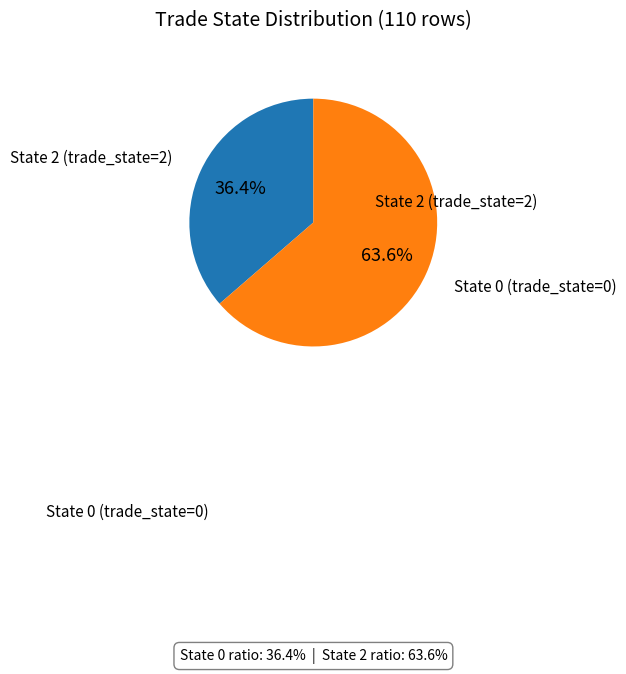

How many segments does this pie chart have?

2